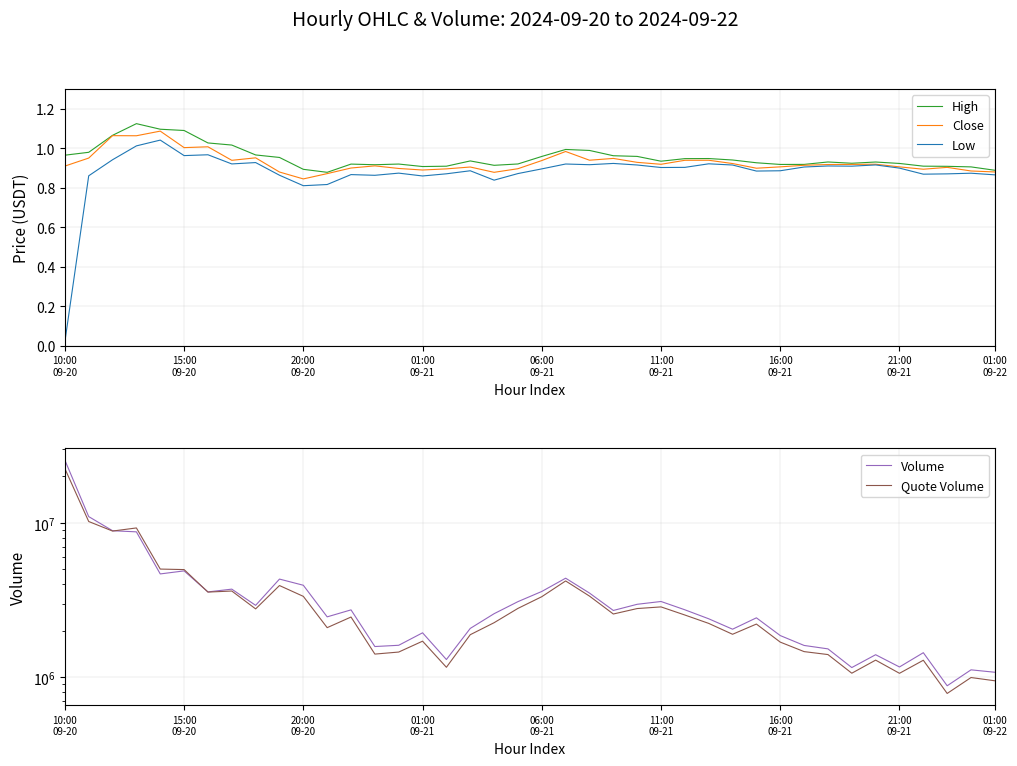

Which series has the largest total across all categories?

Volume